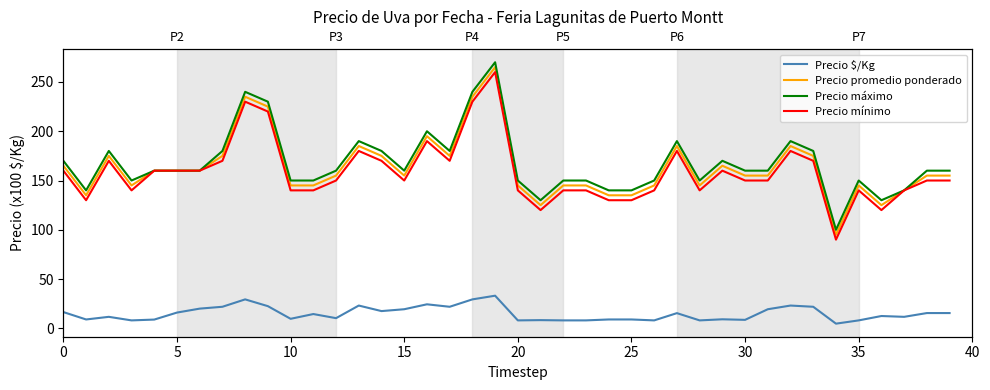

What is the value of the Precio máximo point at the 11th from the left?

180.0